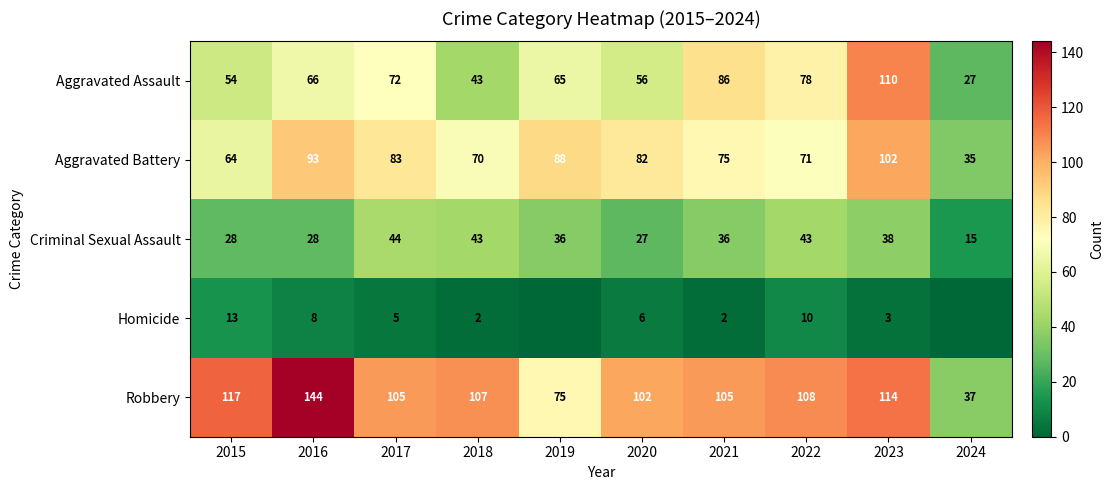

List the series in order of their peak value, highest first.

Robbery, Aggravated Assault, Aggravated Battery, Criminal Sexual Assault, Homicide